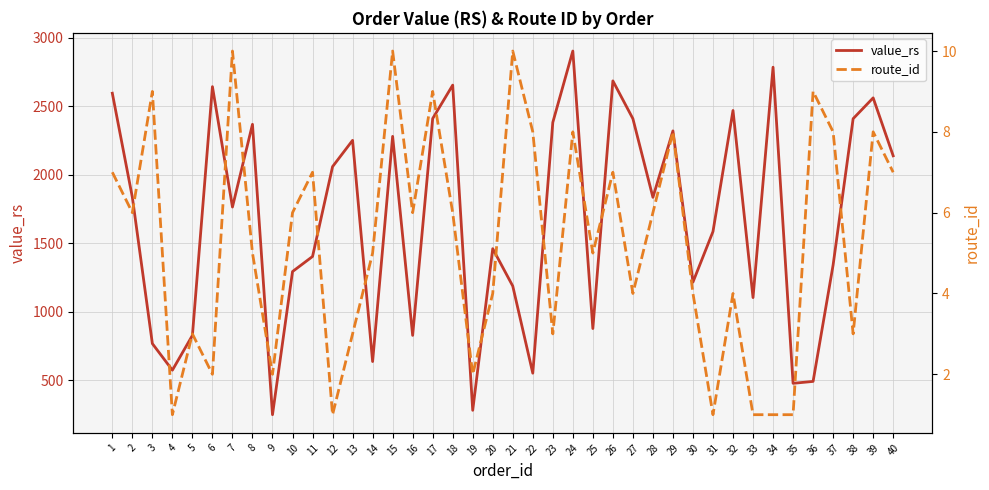

Where does the value_rs series first go above 1834?

1